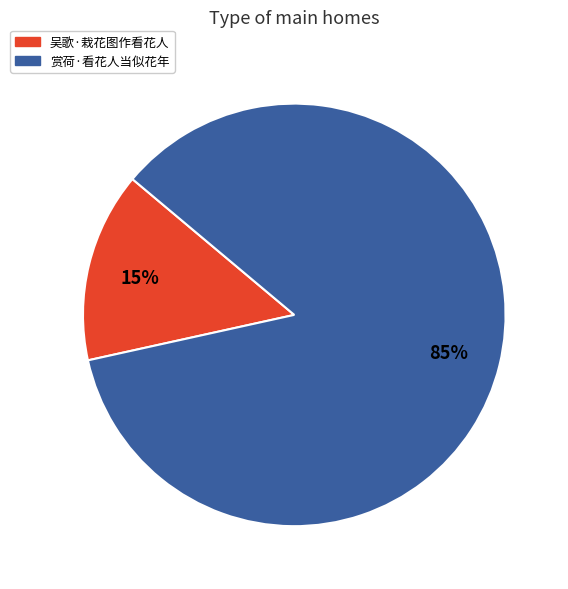

What is the smallest slice in the pie chart?

吴歌·栽花图作看花人